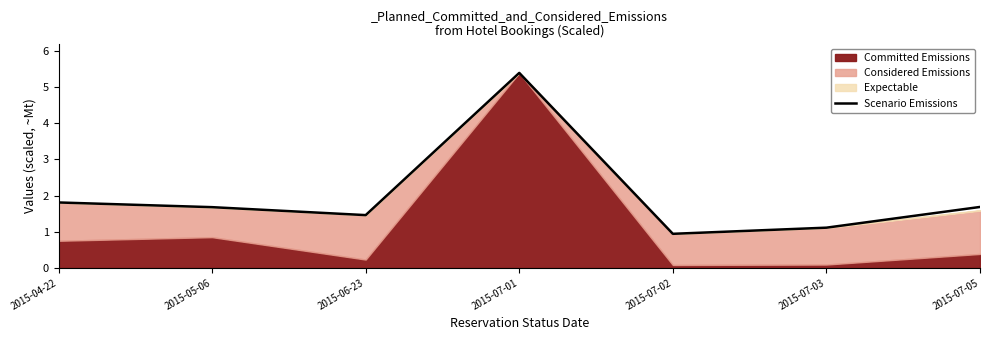

Reading left to right, extract all data points from this chart.

2015-04-22=1.8	2015-05-06=1.7	2015-06-23=1.5	2015-07-01=5.4	2015-07-02=0.9	2015-07-03=1.1	2015-07-05=1.7